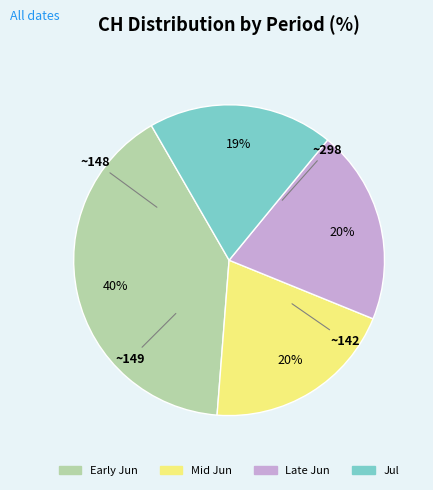

To the nearest percent, what is the difference between the largest and smallest slice percentages?

21%